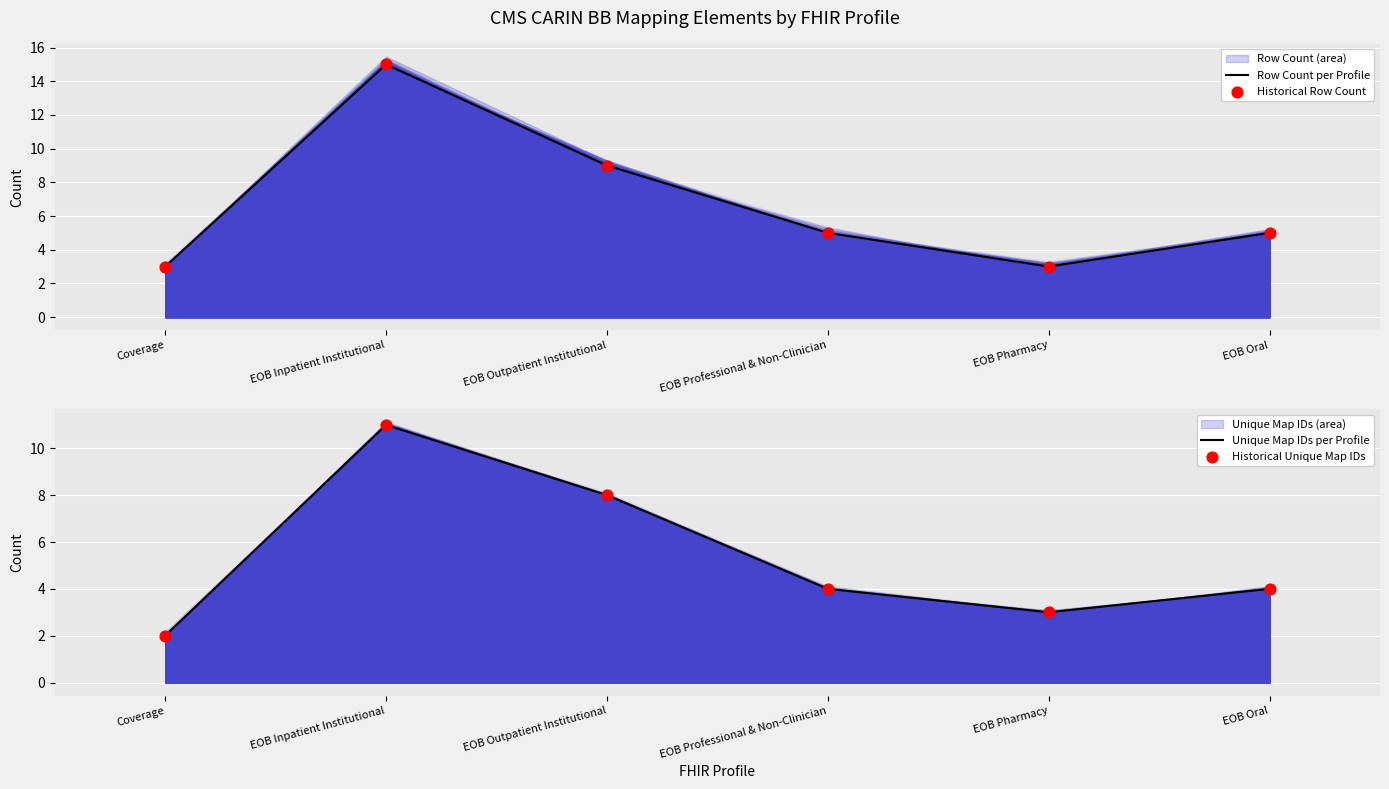

Which series contains the highest Y value?

Row Count per Profile